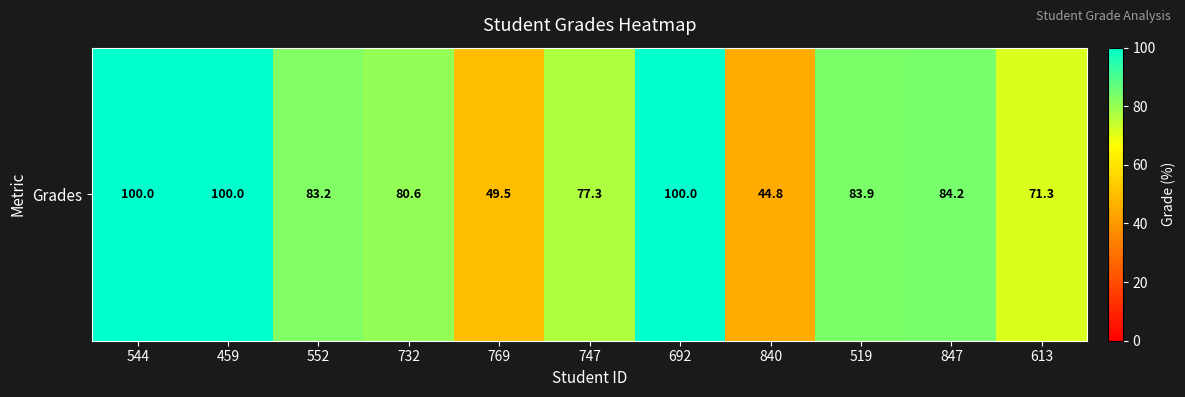

Reading left to right, extract all data points from this chart.

544=100.0	459=100.0	552=83.2	732=80.6	769=49.5	747=77.3	692=100.0	840=44.8	519=83.9	847=84.2	613=71.3